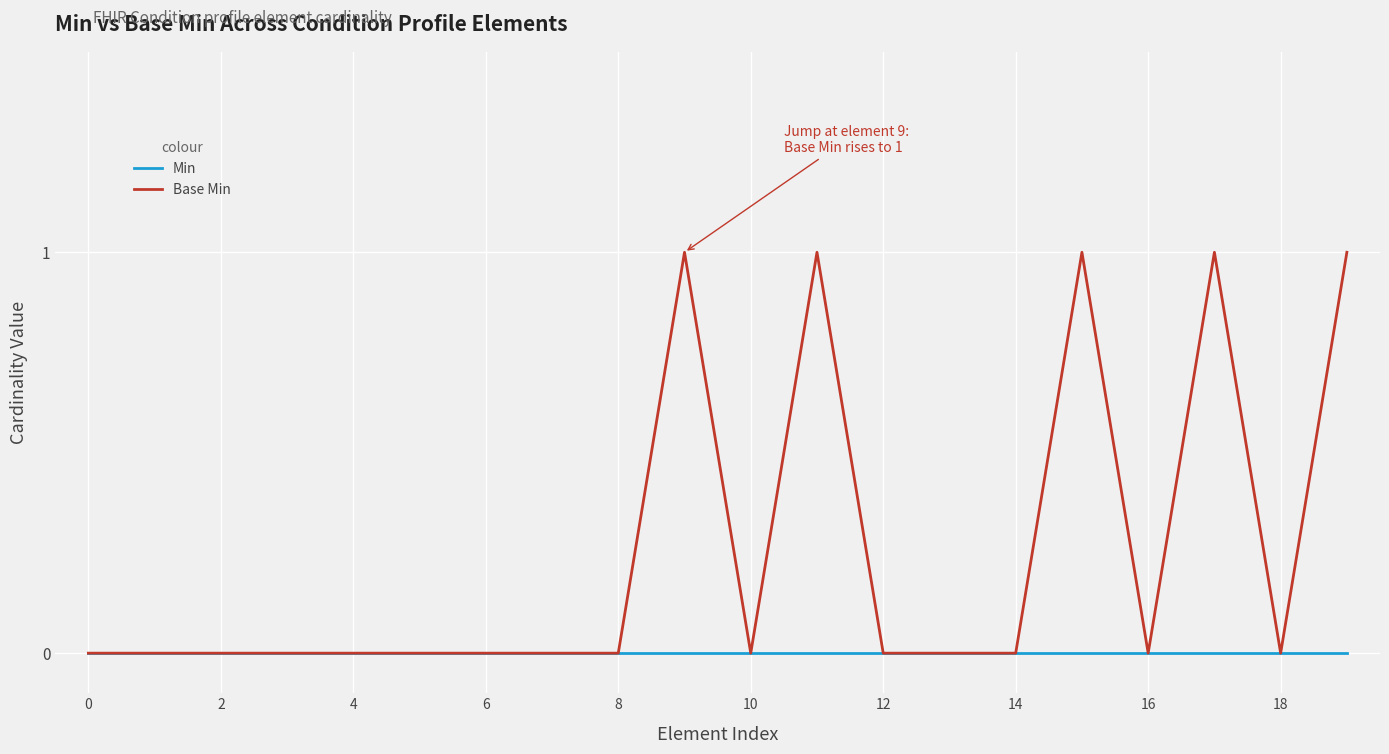

What are all the series names shown in the legend?

Min, Base Min